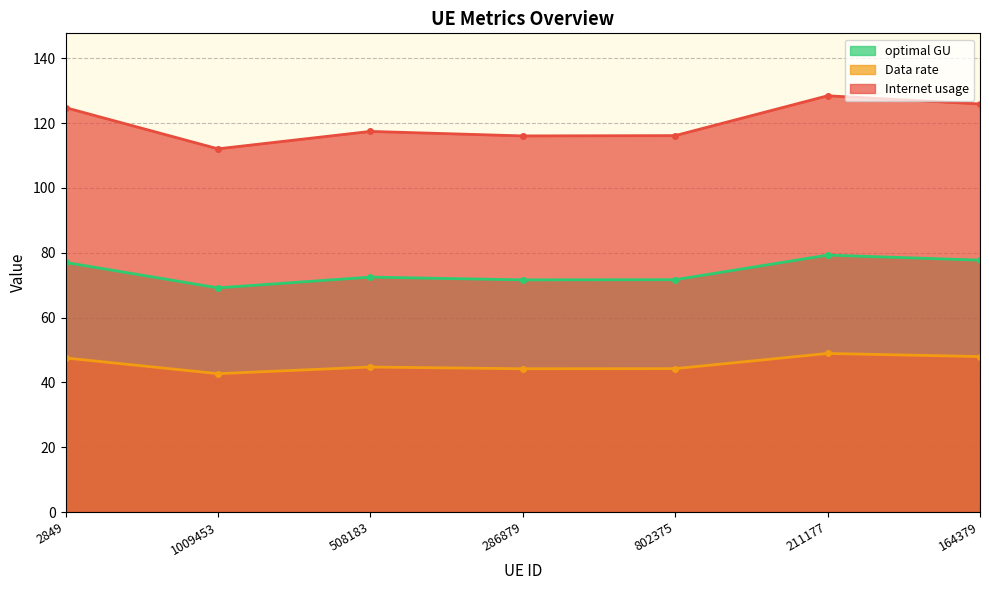

What is the average value of the optimal GU series?

74.1